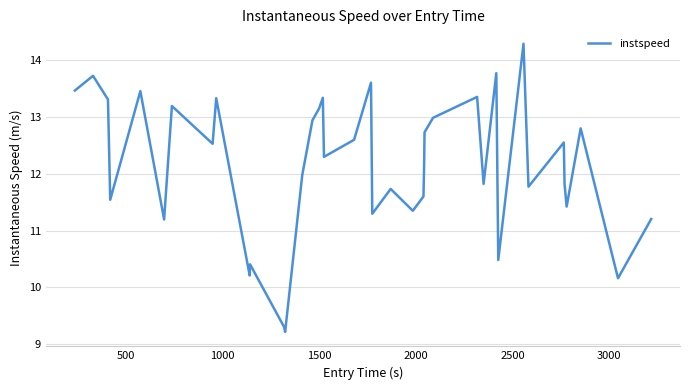

What is the minimum value shown in the chart?

9.2